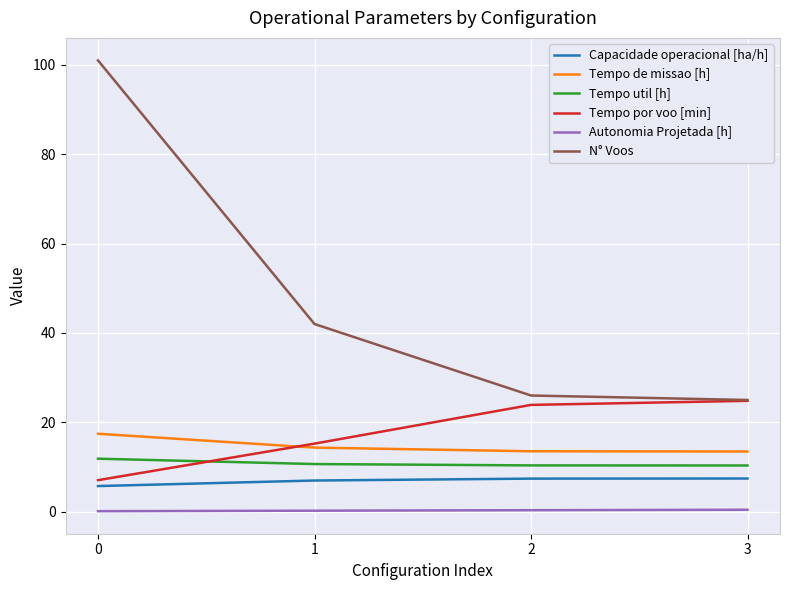

What is the maximum value for Tempo de missao [h]?

17.4